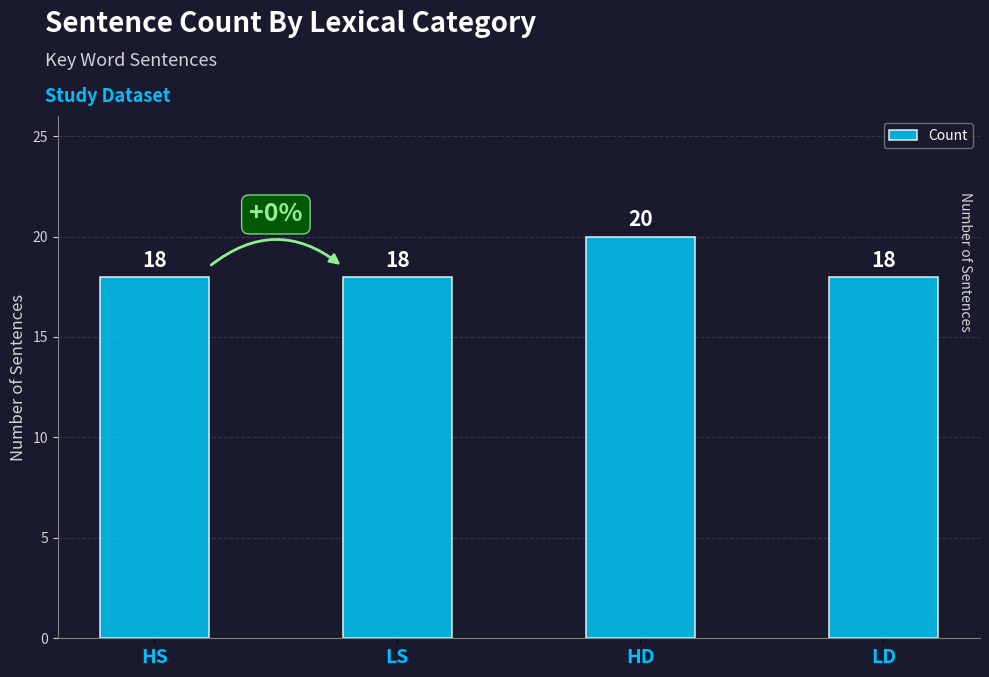

Is it true that the value at LD is 18?

True